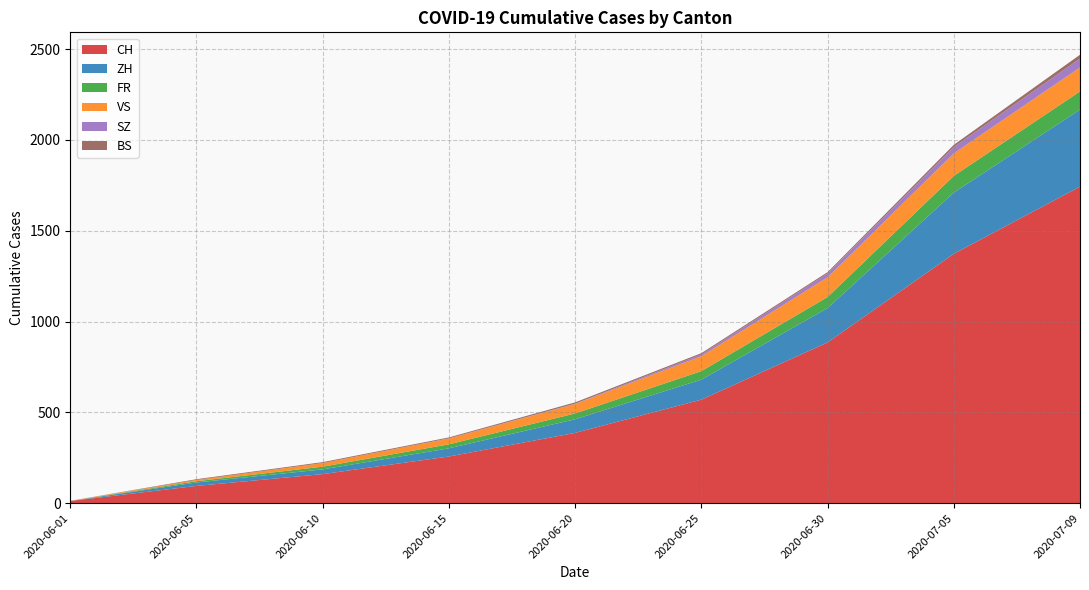

Reading left to right, extract all data points from this chart.

CH: 12	95	160	257	387	570	885	1373	1743
ZH: 0	19	26	45	75	110	189	337	424
FR: 0	7	15	22	32	47	61	92	100
VS: 1	7	20	32	52	82	109	124	132
SZ: 0	0	0	1	2	10	21	35	49
BS: 0	4	5	5	7	7	7	12	21